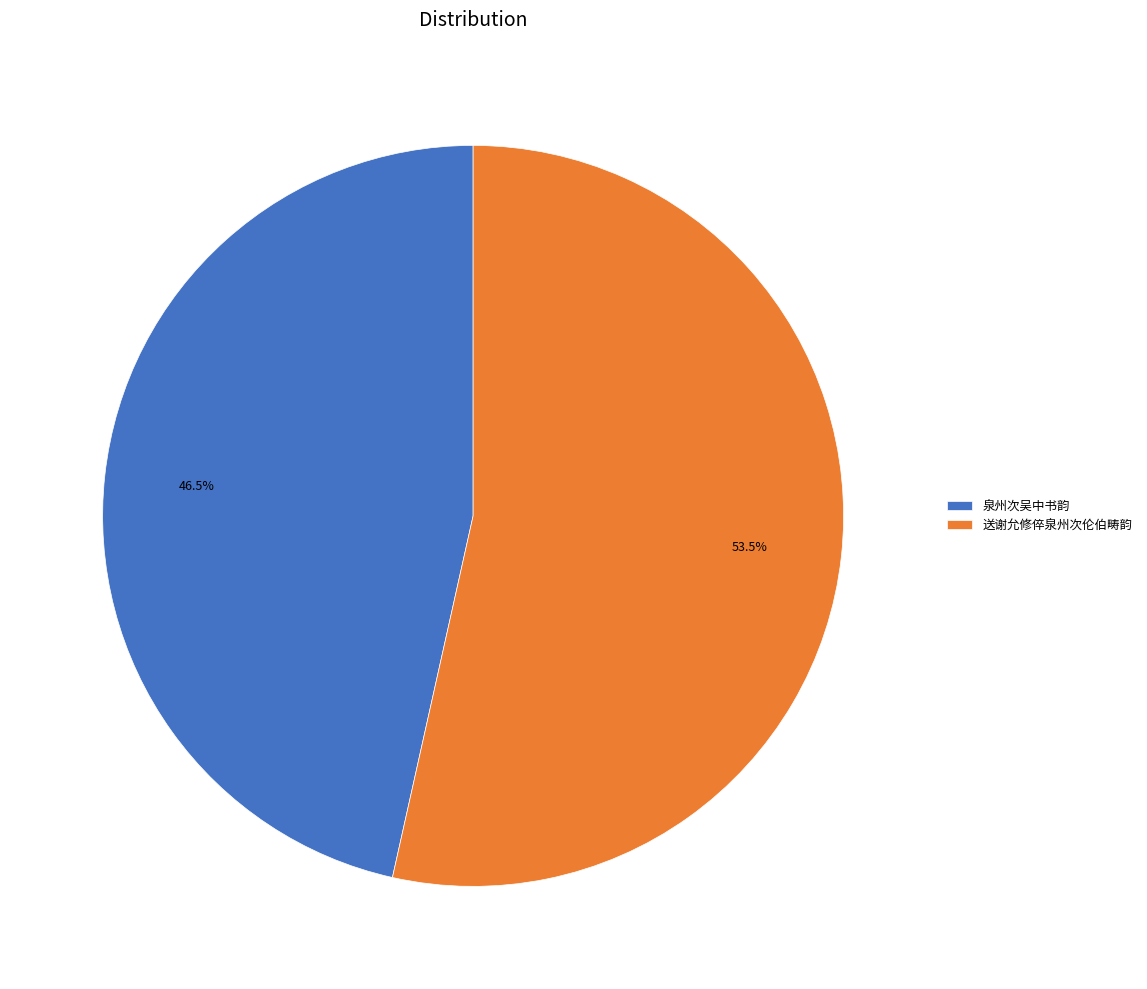

Between 送谢允修倅泉州次伦伯畴韵 and 泉州次吴中书韵, which is larger?

送谢允修倅泉州次伦伯畴韵